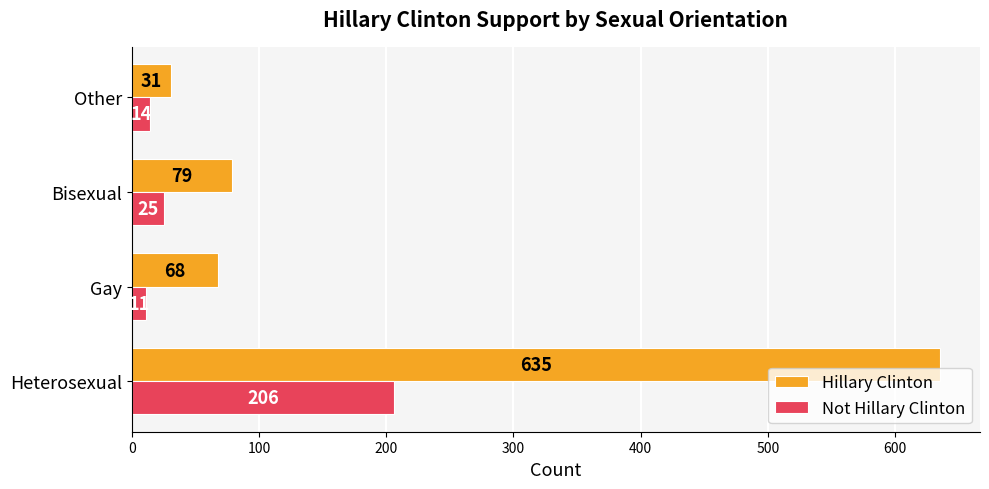

True or false: Hillary Clinton has a value of 118 at Bisexual.

False